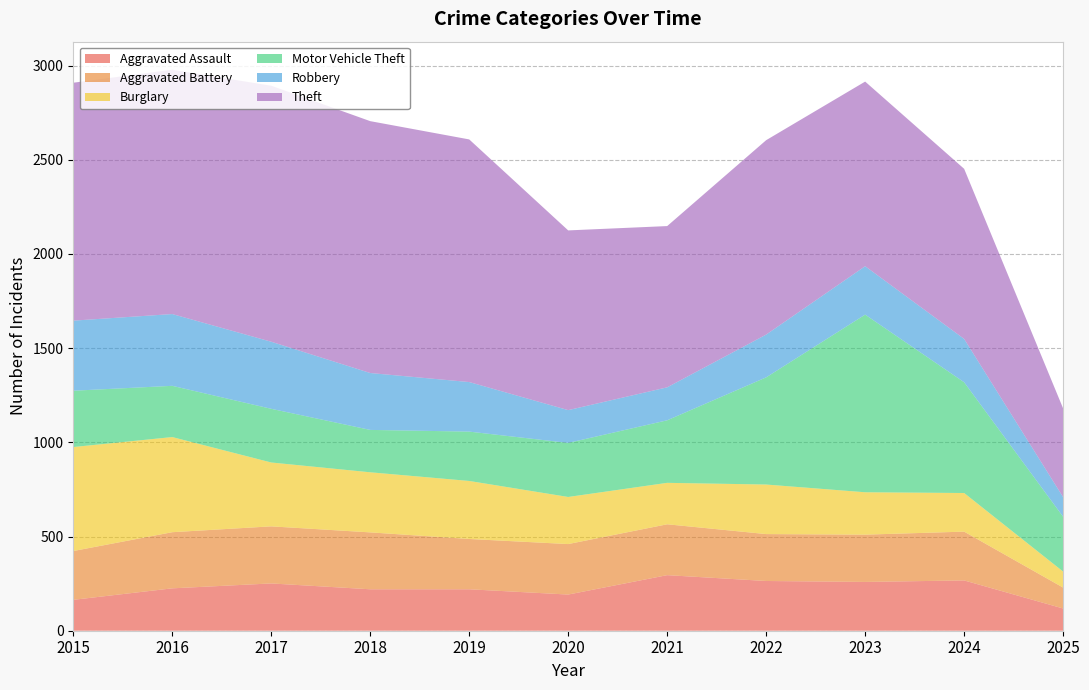

Reading left to right, what are all the values shown in this chart?

Aggravated Assault: 2015=164	2016=225	2017=251	2018=220	2019=220	2020=192	2021=295	2022=264	2023=259	2024=267	2025=118
Aggravated Battery: 2015=259	2016=298	2017=303	2018=302	2019=267	2020=268	2021=270	2022=249	2023=251	2024=259	2025=111
Burglary: 2015=552	2016=505	2017=339	2018=319	2019=308	2020=250	2021=220	2022=263	2023=225	2024=205	2025=85
Motor Vehicle Theft: 2015=299	2016=272	2017=285	2018=225	2019=262	2020=287	2021=332	2022=569	2023=943	2024=588	2025=291
Robbery: 2015=372	2016=381	2017=356	2018=302	2019=263	2020=174	2021=175	2022=227	2023=257	2024=230	2025=104
Theft: 2015=1263	2016=1297	2017=1359	2018=1337	2019=1288	2020=954	2021=856	2022=1032	2023=980	2024=903	2025=471